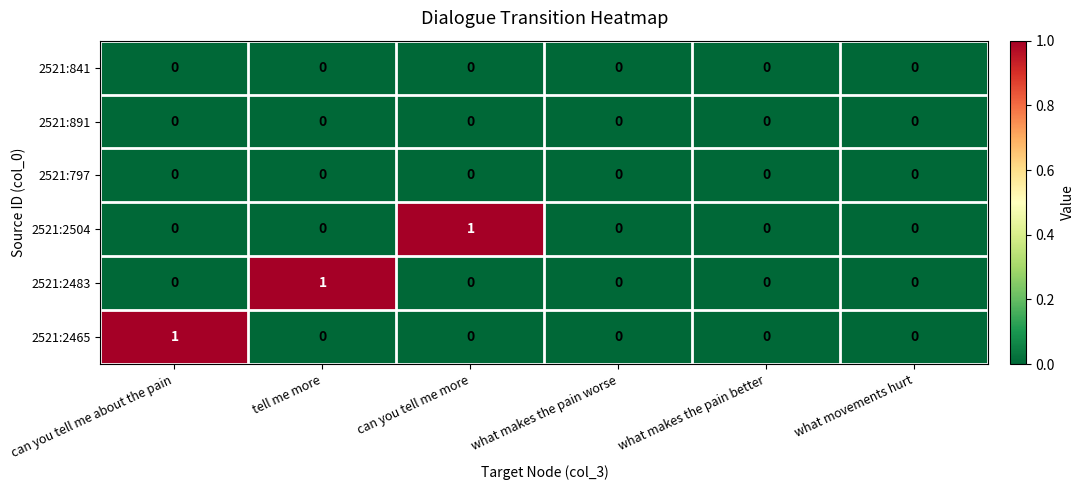

The 2521:2504 series shows 0 at what movements hurt. True or false?

True